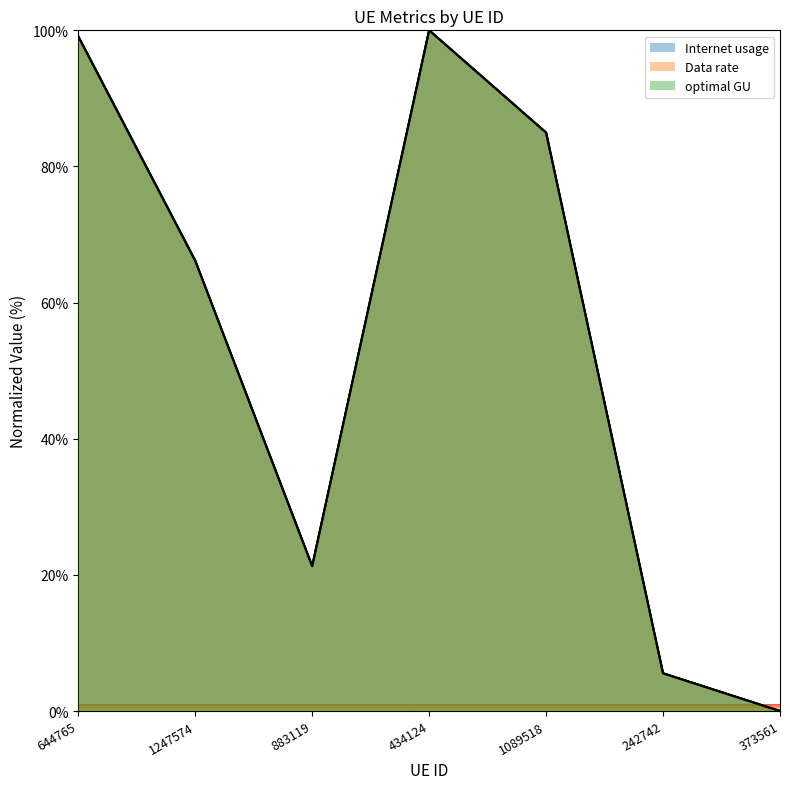

Is it true that Internet usage equals 0.0 at 373561?

True